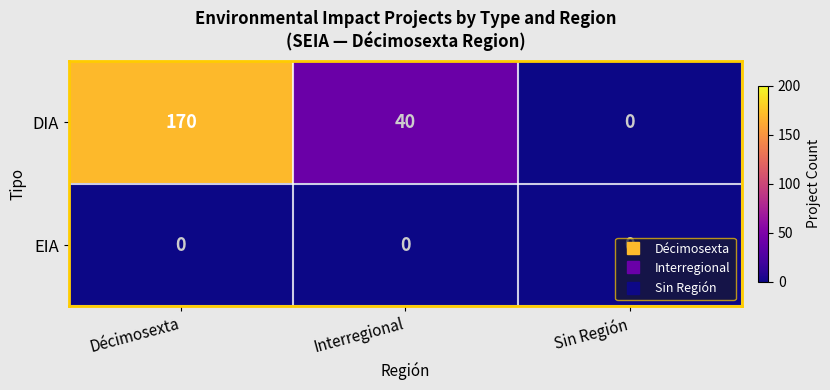

List the series in order of their overall mean, lowest first.

EIA, DIA